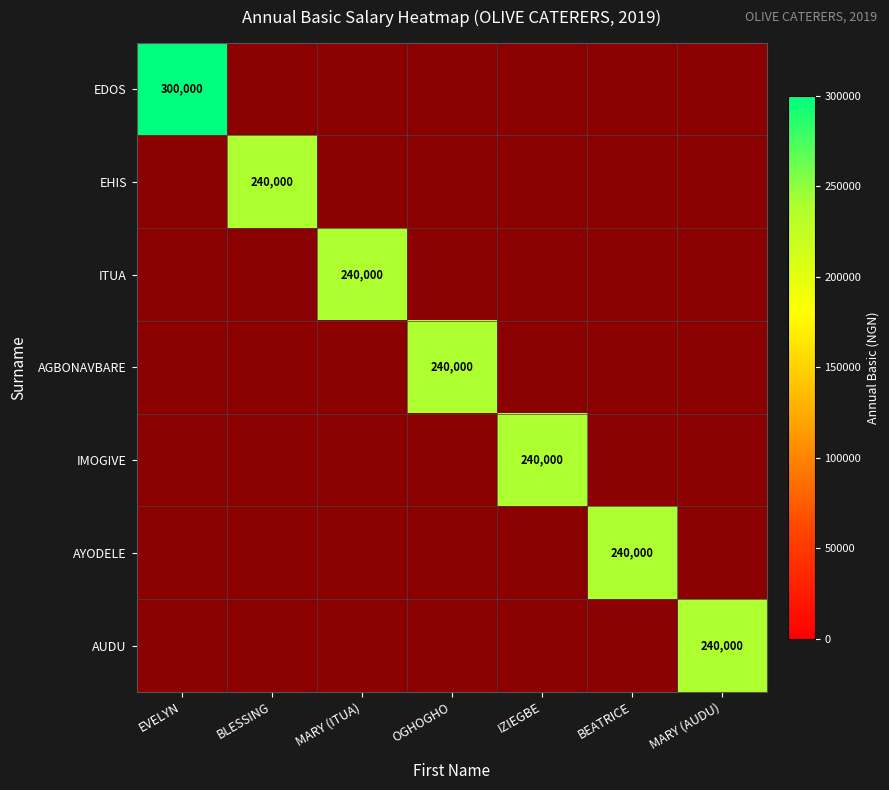

The ITUA series shows 86801 at MARY (ITUA). True or false?

False